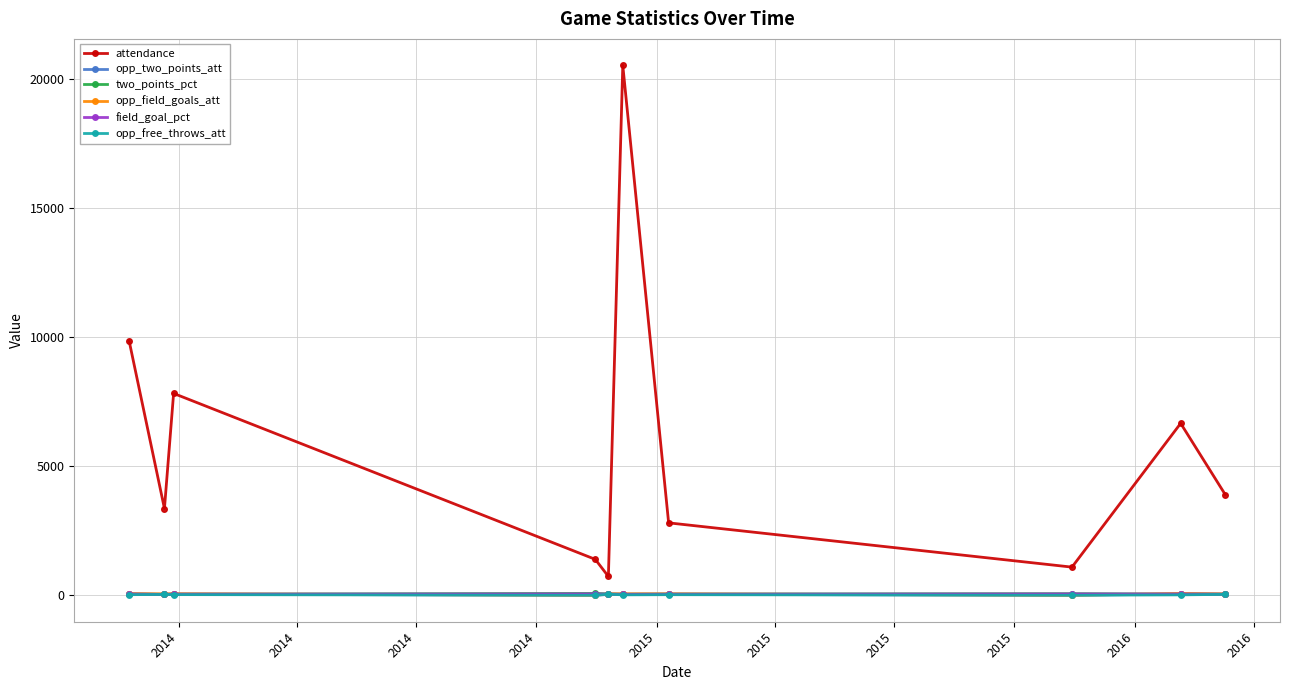

Which series has the widest spread of values?

attendance